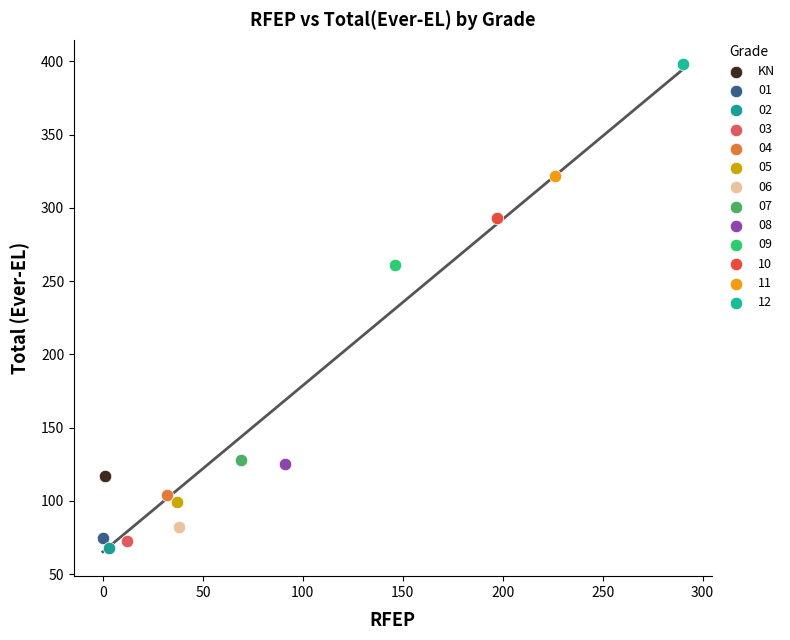

What are all the series names shown in the legend?

KN, 01, 02, 03, 04, 05, 06, 07, 08, 09, 10, 11, 12